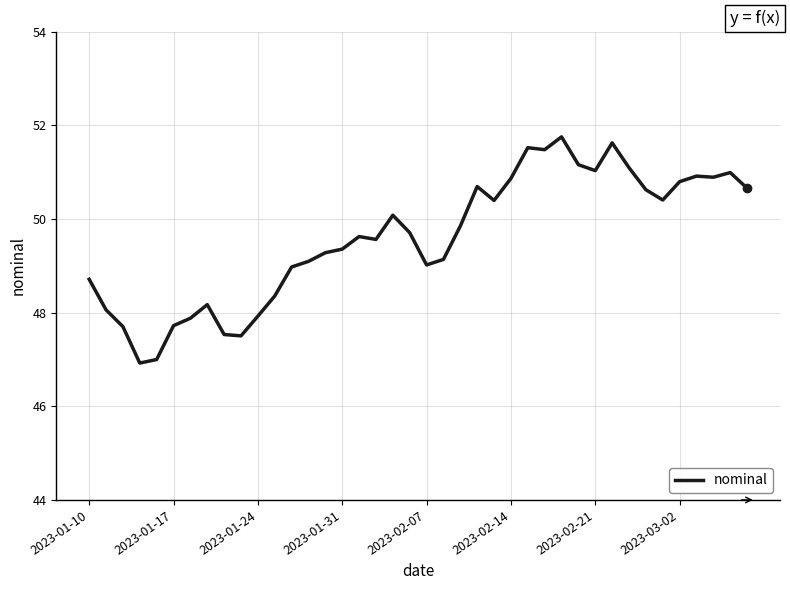

Does the chart display data point markers on the line(s)?

No